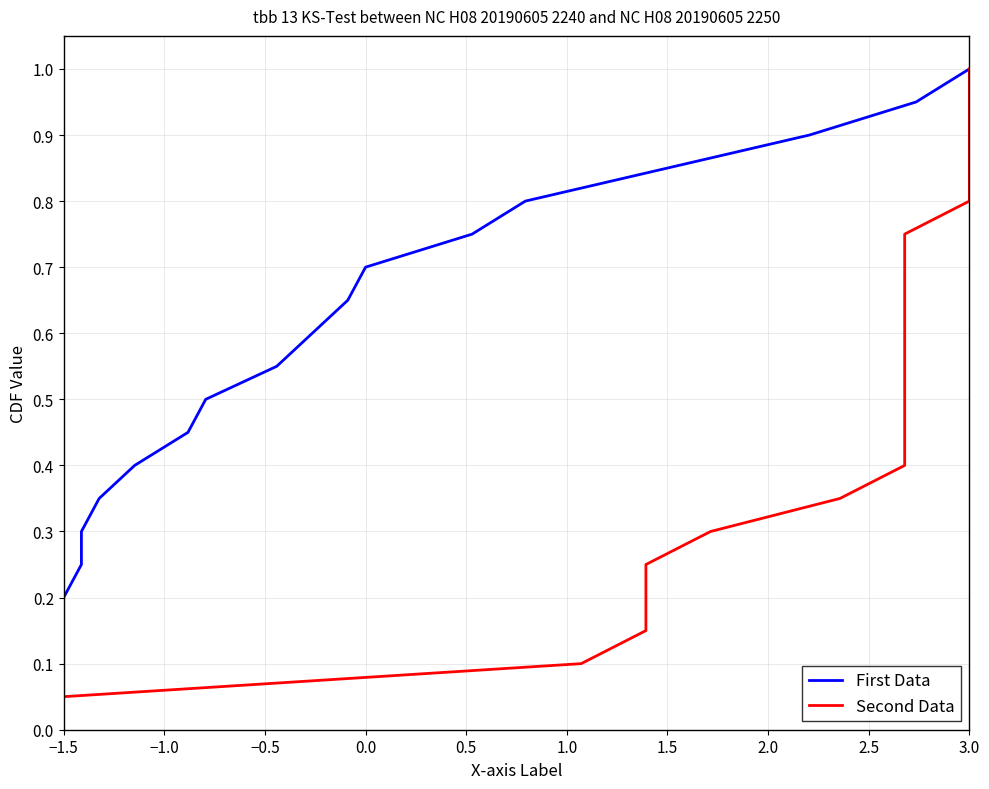

At which category is the sum across all series the highest?

3.0